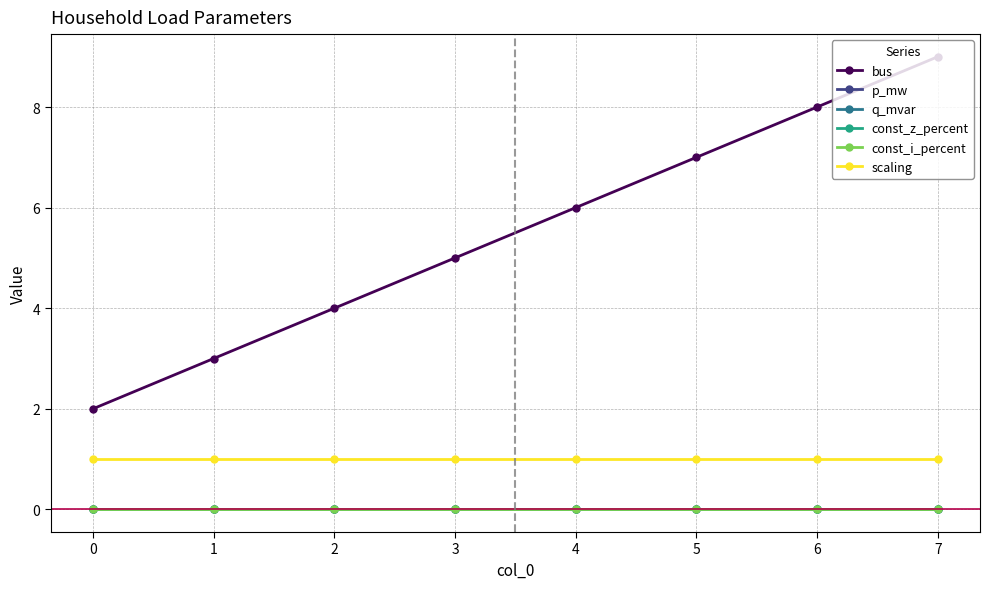

True or false: bus and q_mvar intersect in this chart.

False